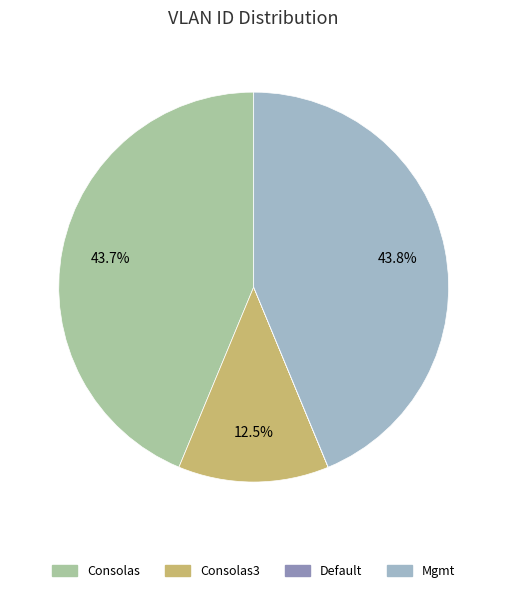

Is Consolas3 the majority of the pie?

No